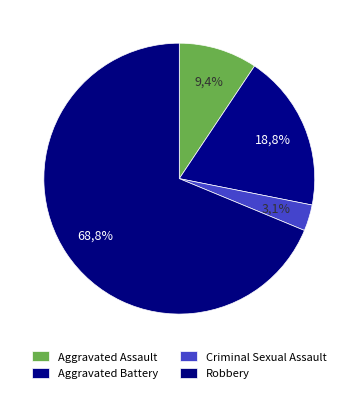

How many slices are in this pie chart?

4